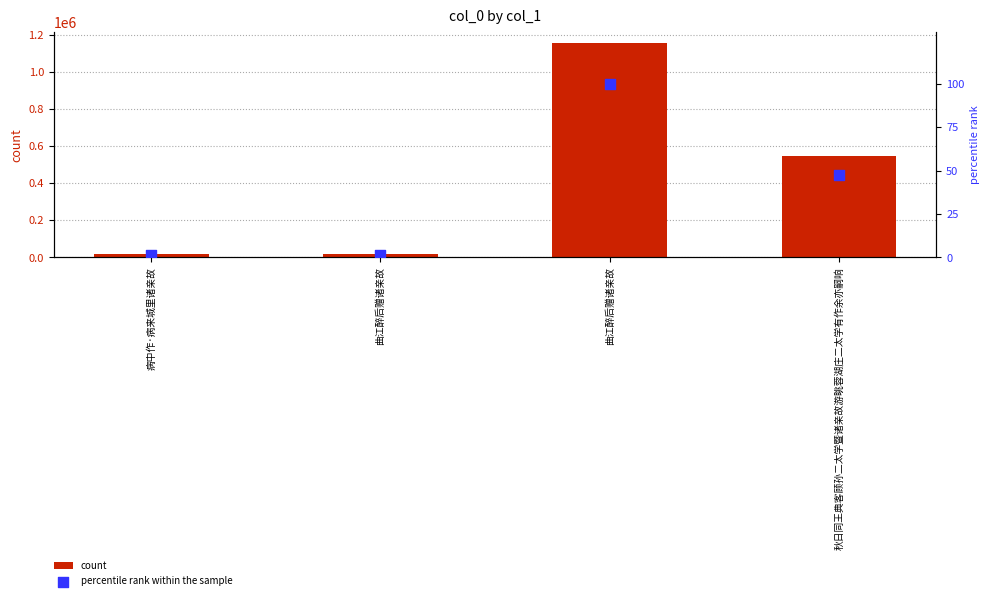

What is the total value across all series at 病中作·病来城里诸亲故?

17941.6